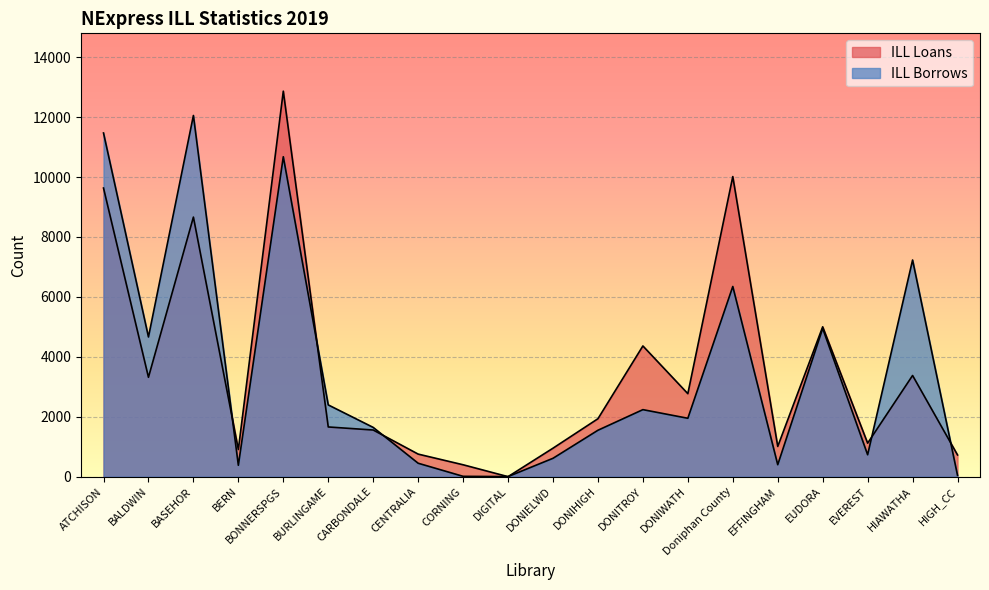

Is the value of ILL Loans at BASEHOR greater than the value of ILL Borrows at DONIHIGH?

Yes